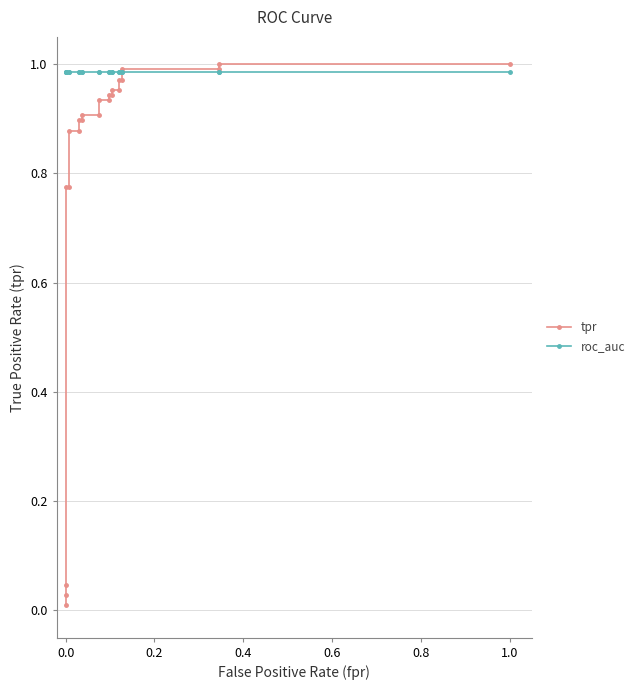

True or false: tpr has a value of 0.0 at 0.0.

False